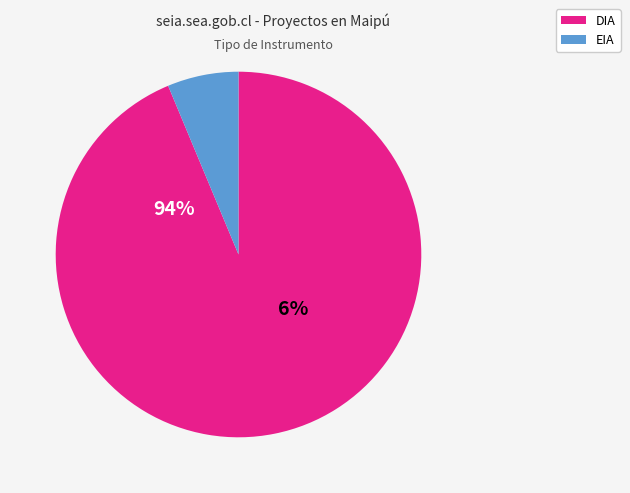

Does EIA represent more than half of the total?

No